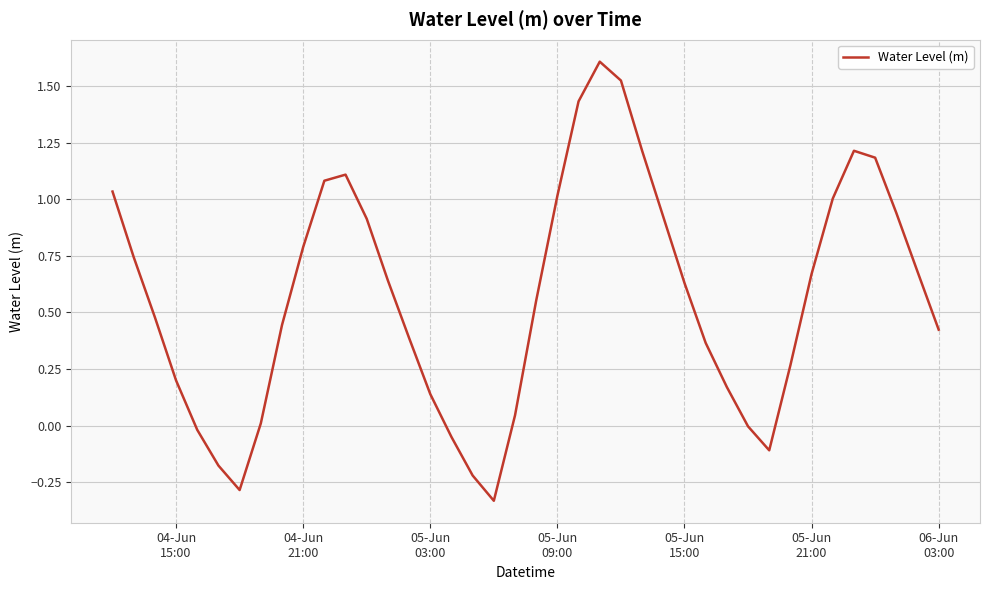

What is the maximum value shown in the chart?

1.6